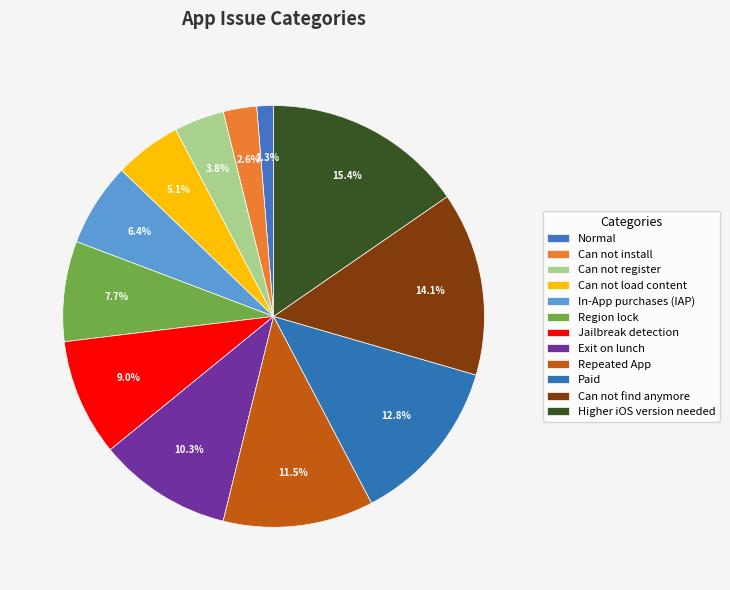

Does Region lock account for over 50% of the chart?

No